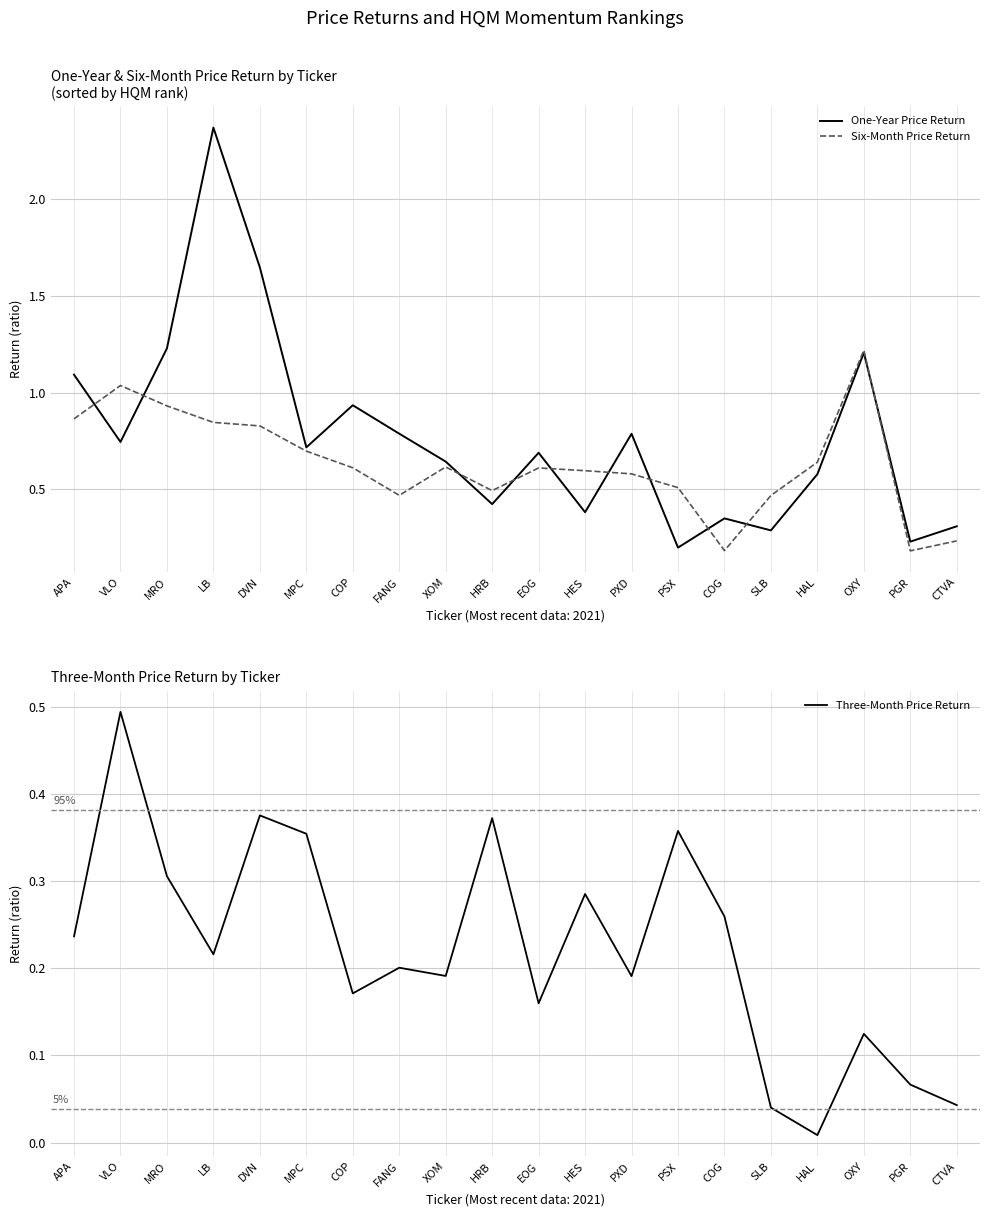

How many interior local peaks does the One-Year Price Return series have?

6